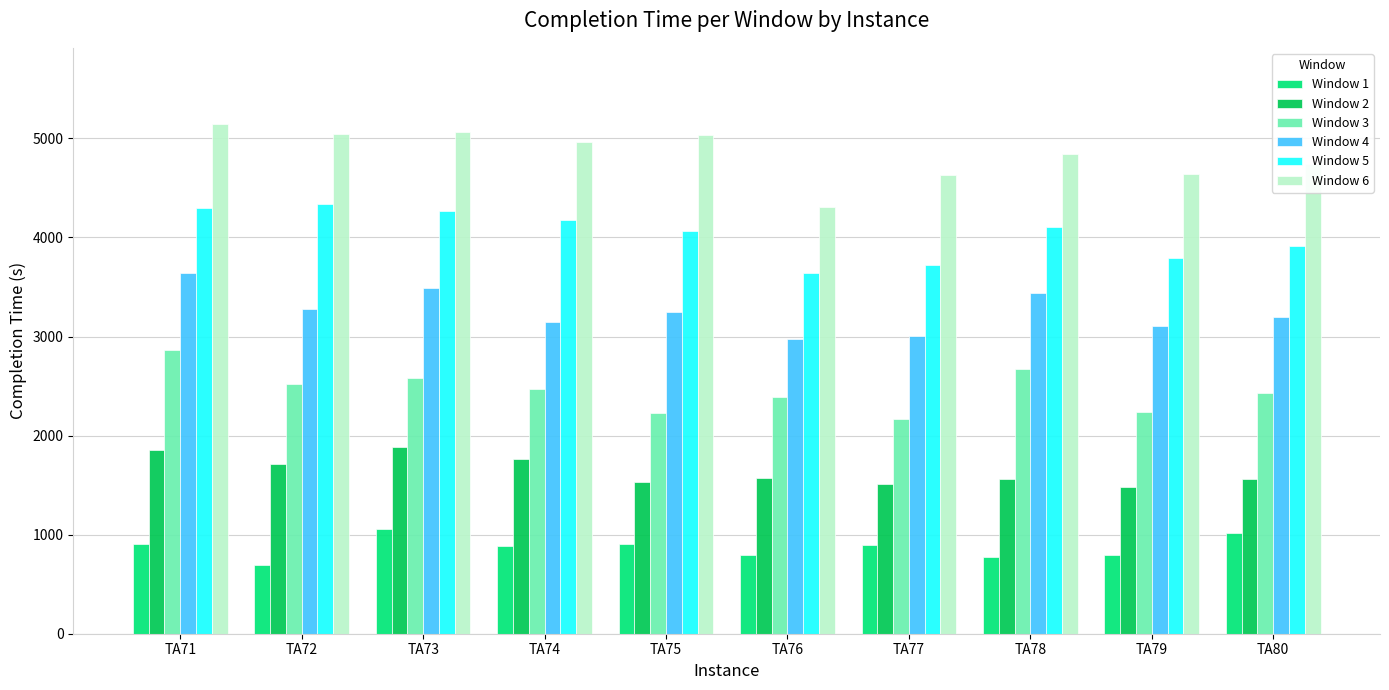

What is the value of the Window 6 bar at the 9th from the left?

4637